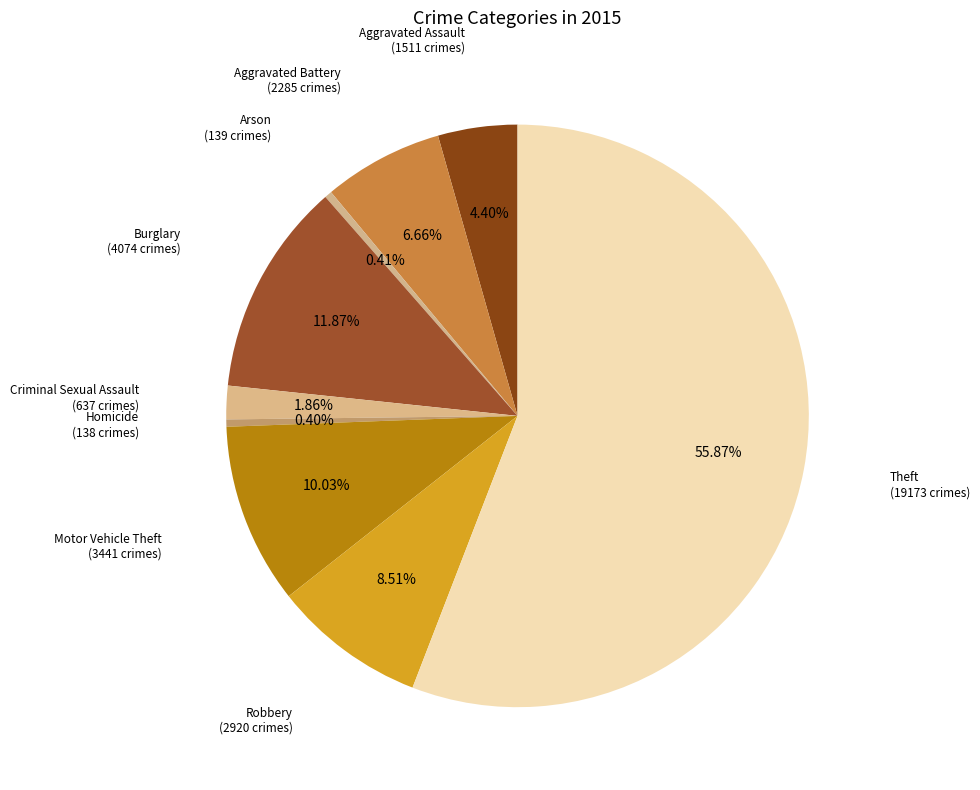

Count the number of slices in the pie.

9